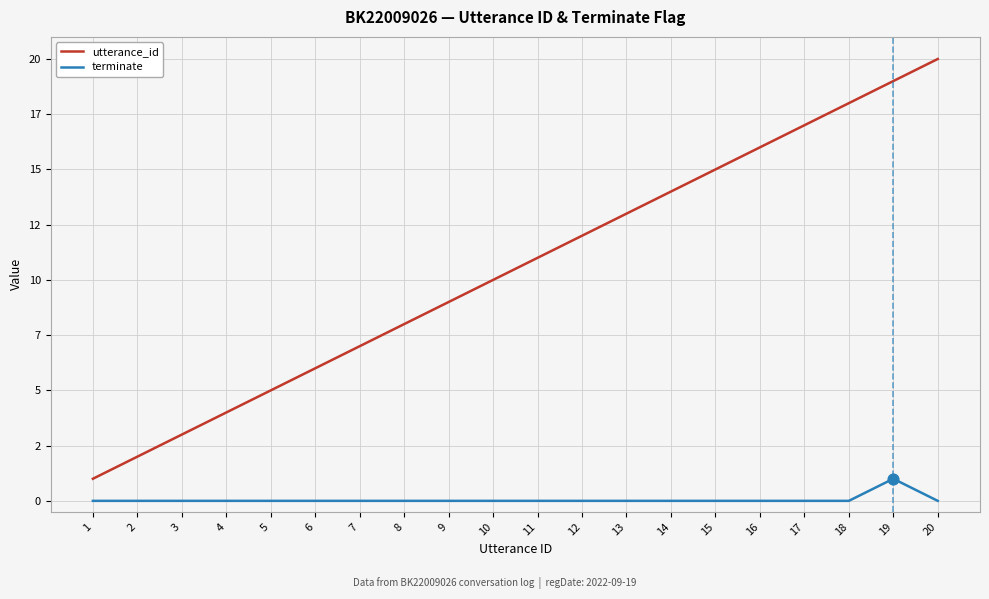

What are all the series names shown in the legend?

utterance_id, terminate